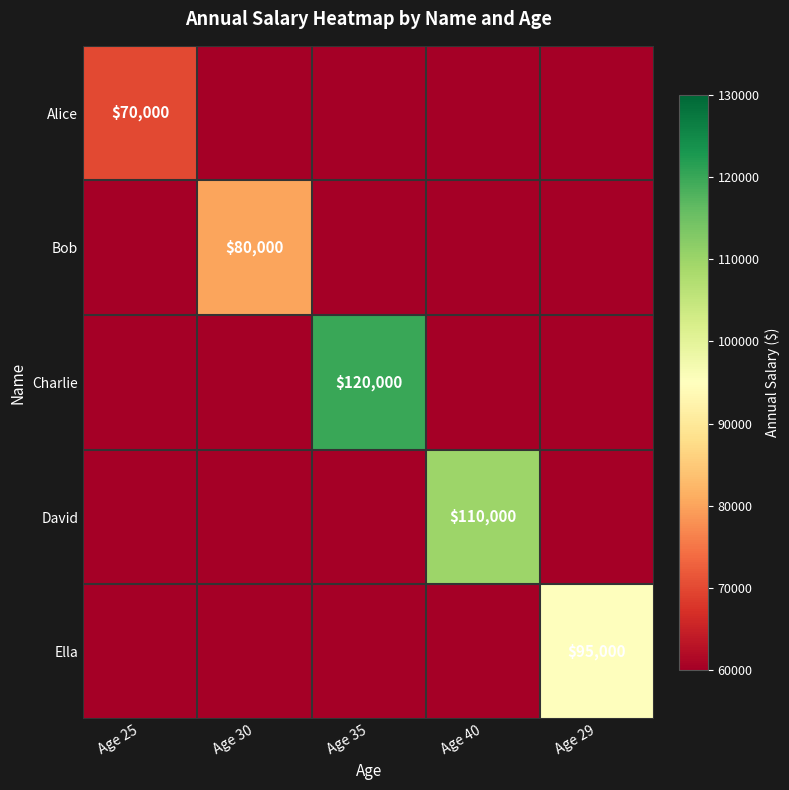

The value of Bob at Age 30 is 80000. True or false?

True